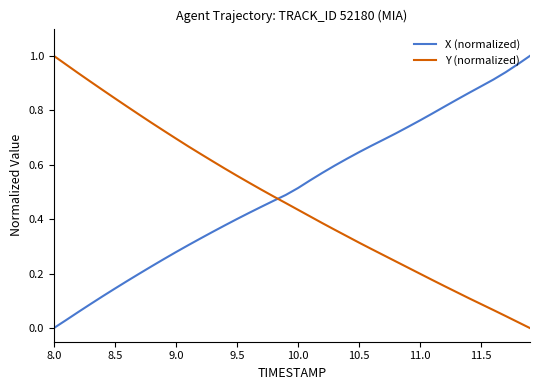

True or false: Y (normalized) and X (normalized) cross at least once.

True